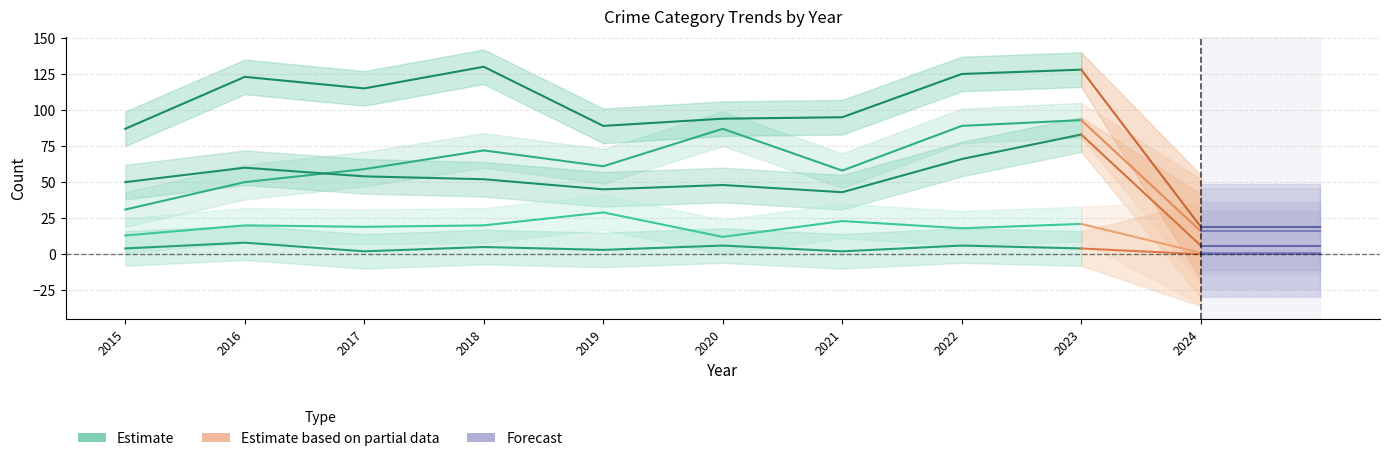

Which series has the largest total across all categories?

Robbery